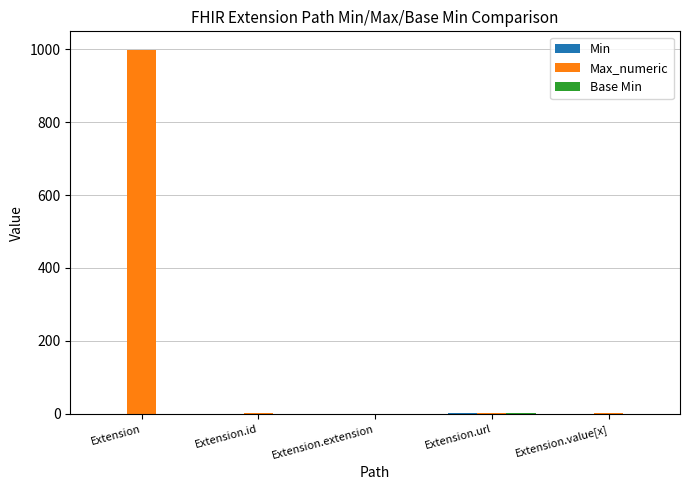

What is the sum of all Max_numeric values?

1002